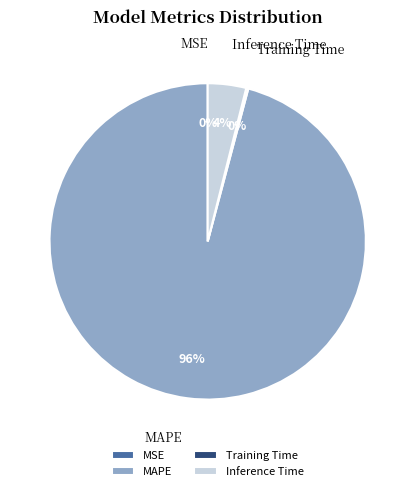

Is the sum of MAPE and Inference Time greater than half?

Yes